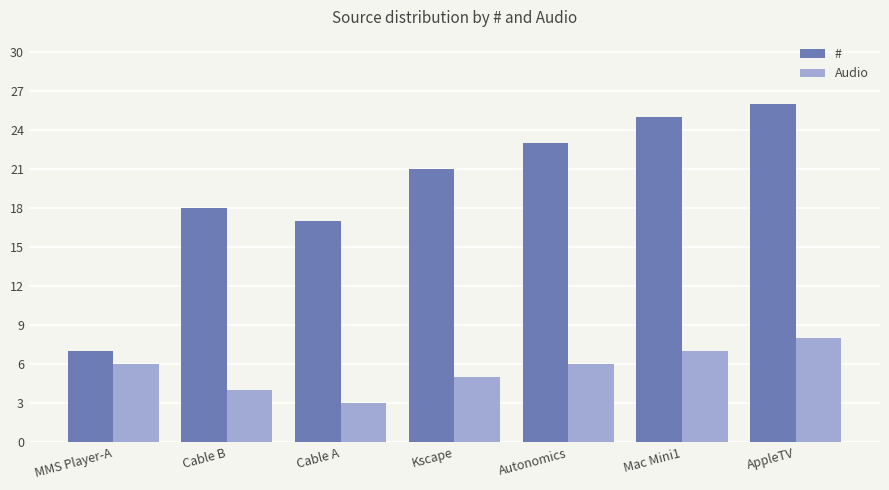

Reading right to left, list all the values displayed in this chart.

#: 26	25	23	21	17	18	7
Audio: 8	7	6	5	3	4	6